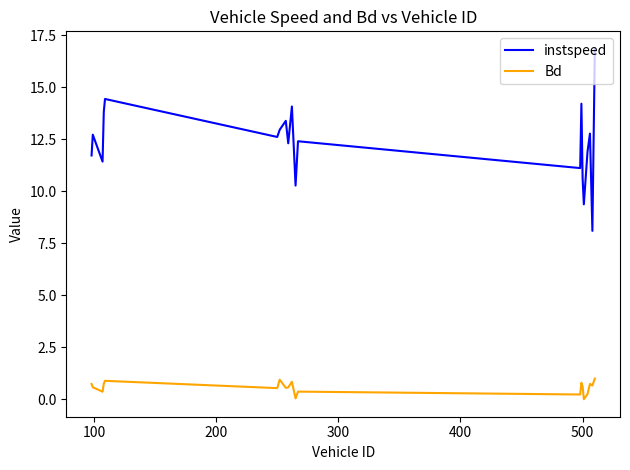

List the series in order of their peak value, lowest first.

Bd, instspeed